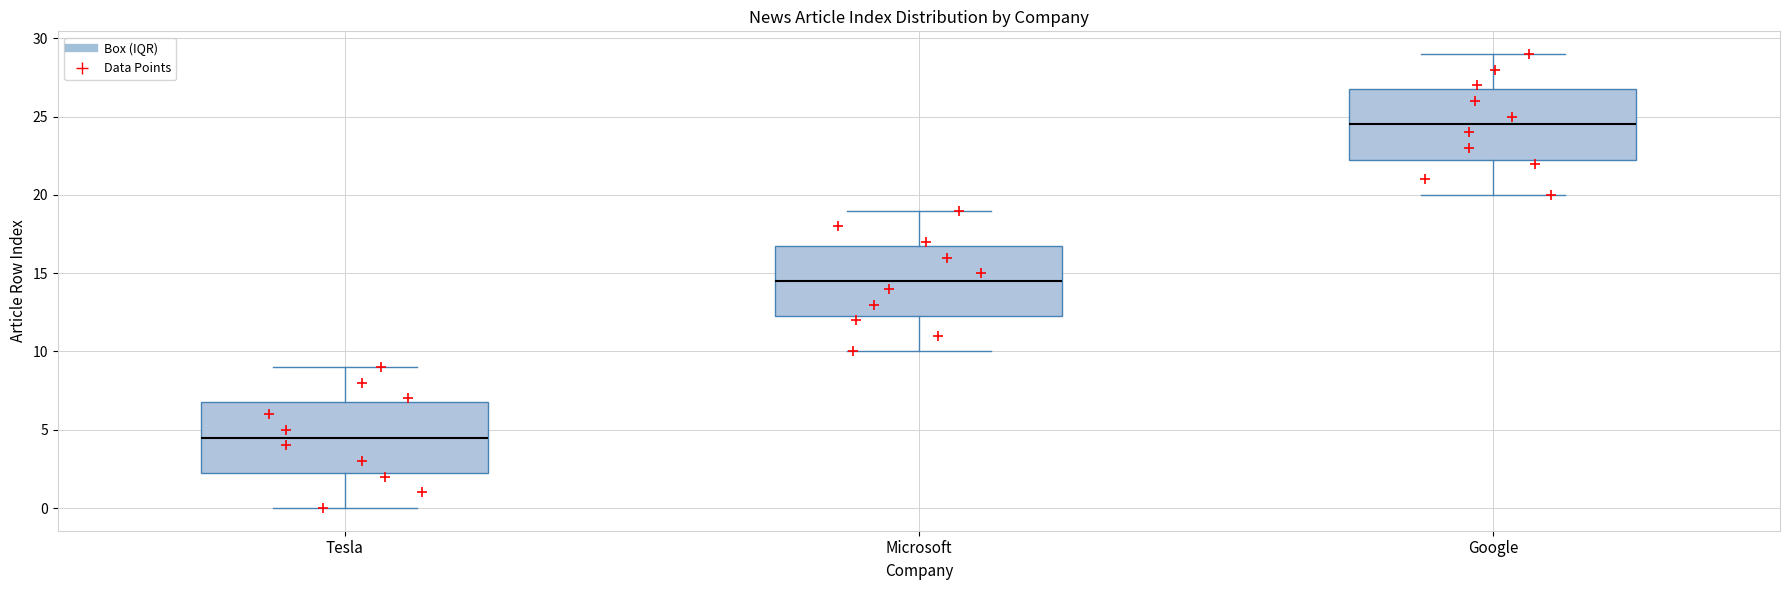

Where does the upper whisker of the box for Google end on the y-axis? The values are not printed on the chart, so give them approximately, as read against the axis.

29.0